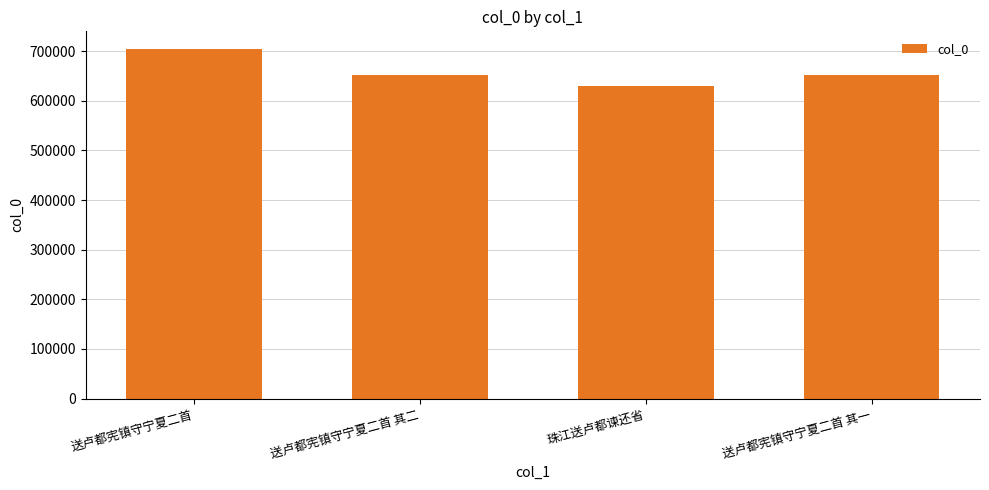

What is the maximum value shown in the chart?

704758